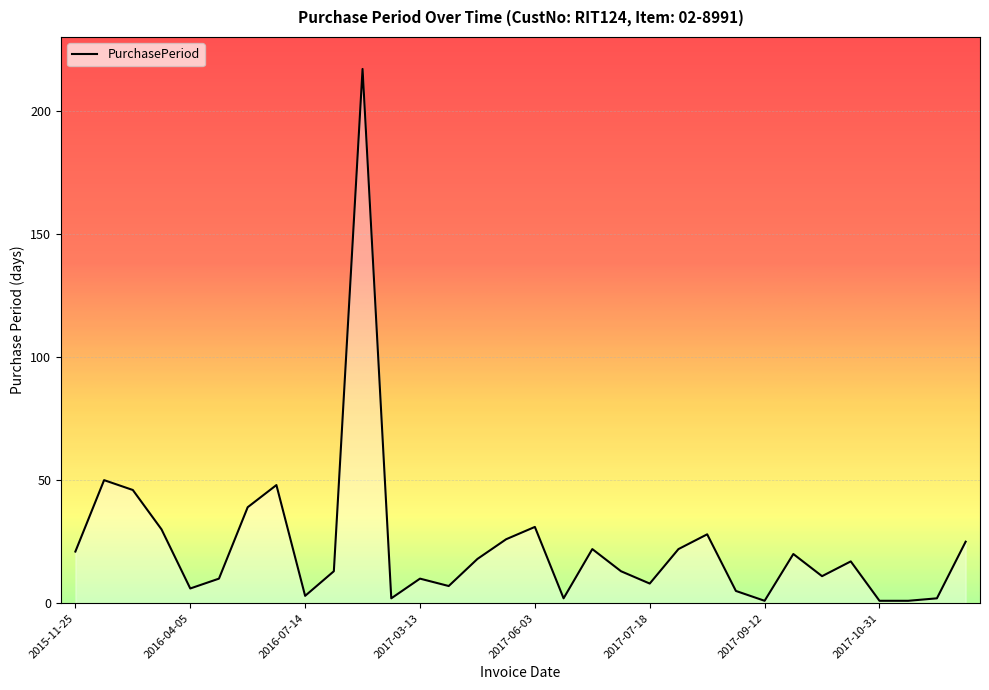

What is the greatest value displayed?

217